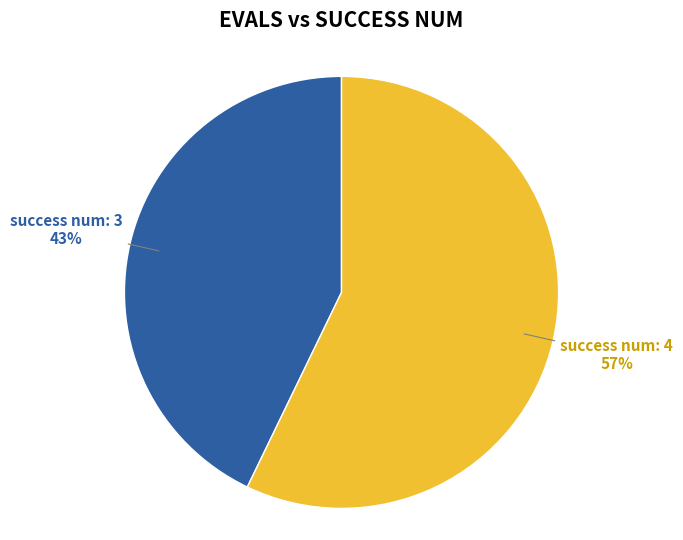

To the nearest percent, what is the difference between the largest and smallest slice percentages?

14%